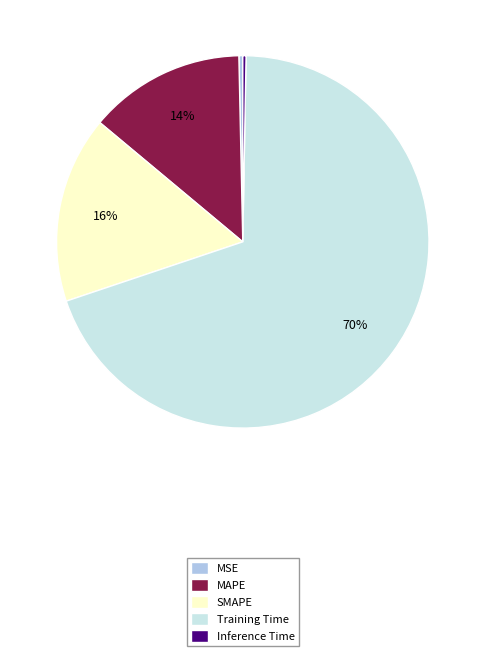

Is the sum of Training Time and Inference Time greater than half?

Yes